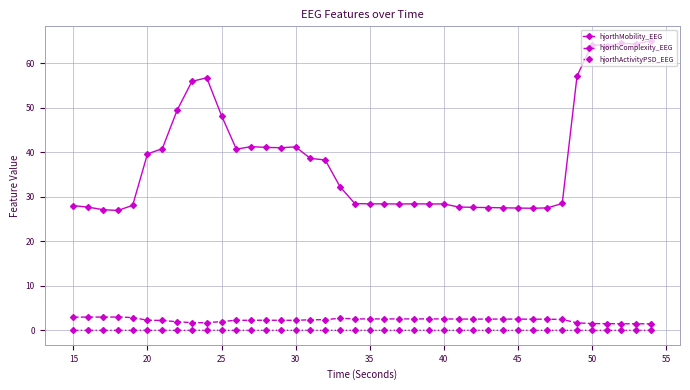

At how many categories does at least one series exceed 15?

40